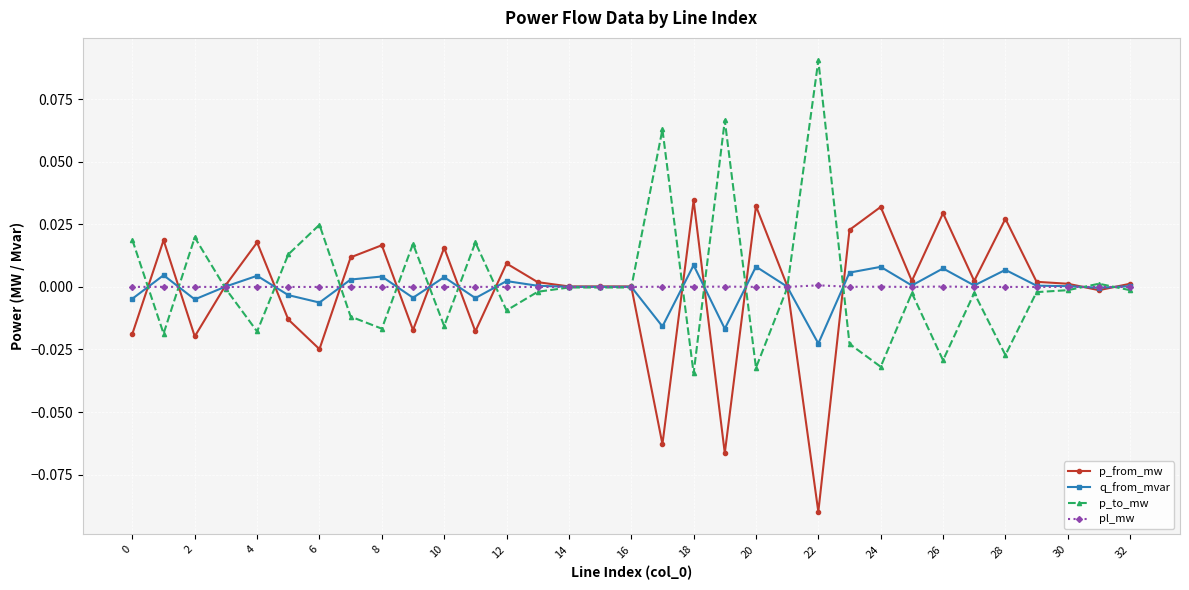

True or false: p_to_mw has more than 0 interior local peaks.

True